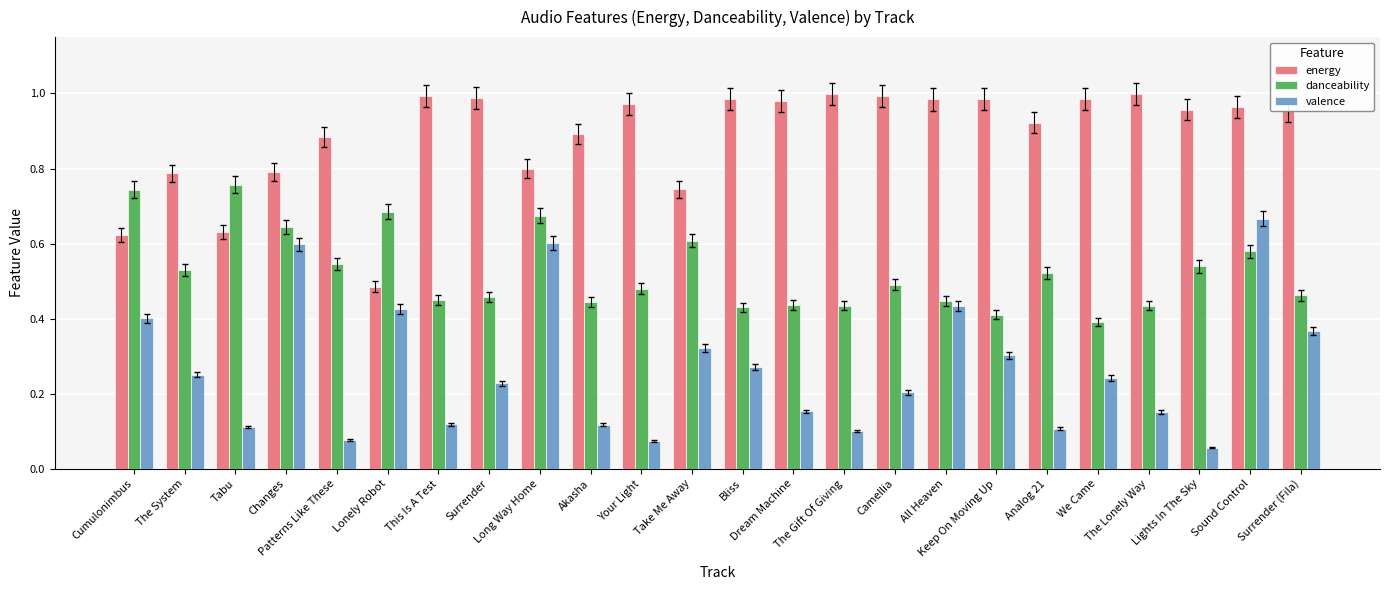

How many bars are there in each group?

3